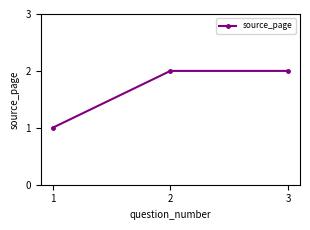

True or false: the data shows 1 at 1.

True